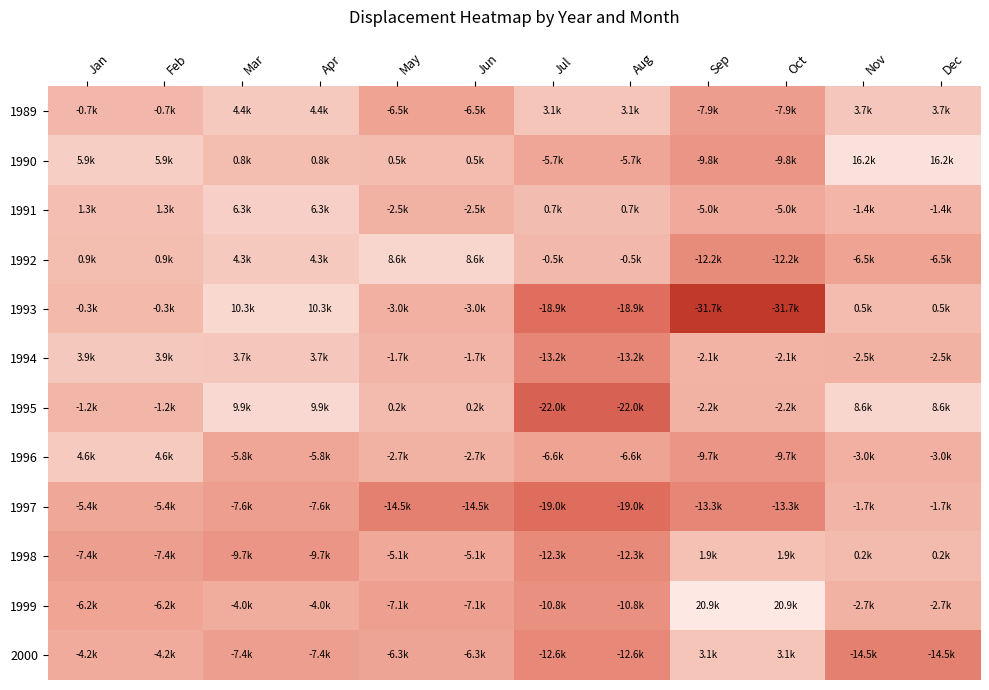

How many data points does each series have?

12